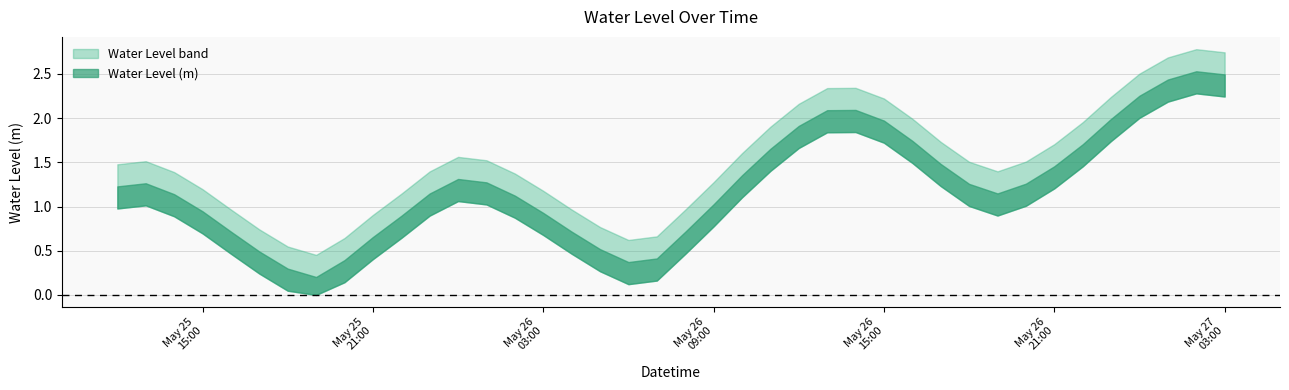

Reading left to right, what are all the values shown in this chart?

2024-05-25 12:00:00=1.2	2024-05-25 13:00:00=1.3	2024-05-25 14:00:00=1.1	2024-05-25 15:00:00=0.9	2024-05-25 16:00:00=0.7	2024-05-25 17:00:00=0.5	2024-05-25 18:00:00=0.3	2024-05-25 19:00:00=0.2	2024-05-25 20:00:00=0.4	2024-05-25 21:00:00=0.7	2024-05-25 22:00:00=0.9	2024-05-25 23:00:00=1.1	2024-05-26 00:00:00=1.3	2024-05-26 01:00:00=1.3	2024-05-26 02:00:00=1.1	2024-05-26 03:00:00=0.9	2024-05-26 04:00:00=0.7	2024-05-26 05:00:00=0.5	2024-05-26 06:00:00=0.4	2024-05-26 07:00:00=0.4	2024-05-26 08:00:00=0.7	2024-05-26 09:00:00=1.0	2024-05-26 10:00:00=1.4	2024-05-26 11:00:00=1.7	2024-05-26 12:00:00=1.9	2024-05-26 13:00:00=2.1	2024-05-26 14:00:00=2.1	2024-05-26 15:00:00=2.0	2024-05-26 16:00:00=1.7	2024-05-26 17:00:00=1.5	2024-05-26 18:00:00=1.3	2024-05-26 19:00:00=1.1	2024-05-26 20:00:00=1.3	2024-05-26 21:00:00=1.5	2024-05-26 22:00:00=1.7	2024-05-26 23:00:00=2.0	2024-05-27 00:00:00=2.3	2024-05-27 01:00:00=2.4	2024-05-27 02:00:00=2.5	2024-05-27 03:00:00=2.5